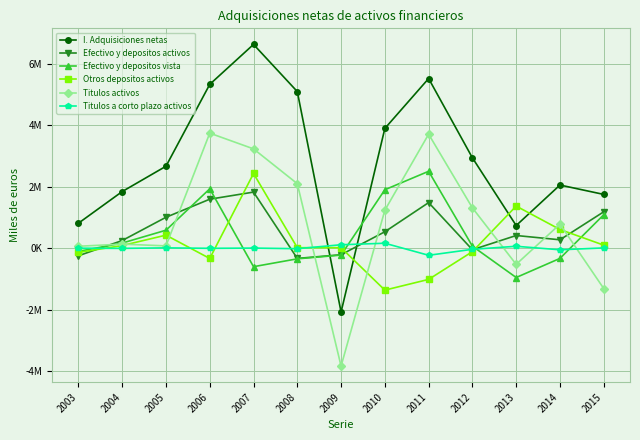

The Efectivo y depositos activos series shows 559944 at 2011. True or false?

False